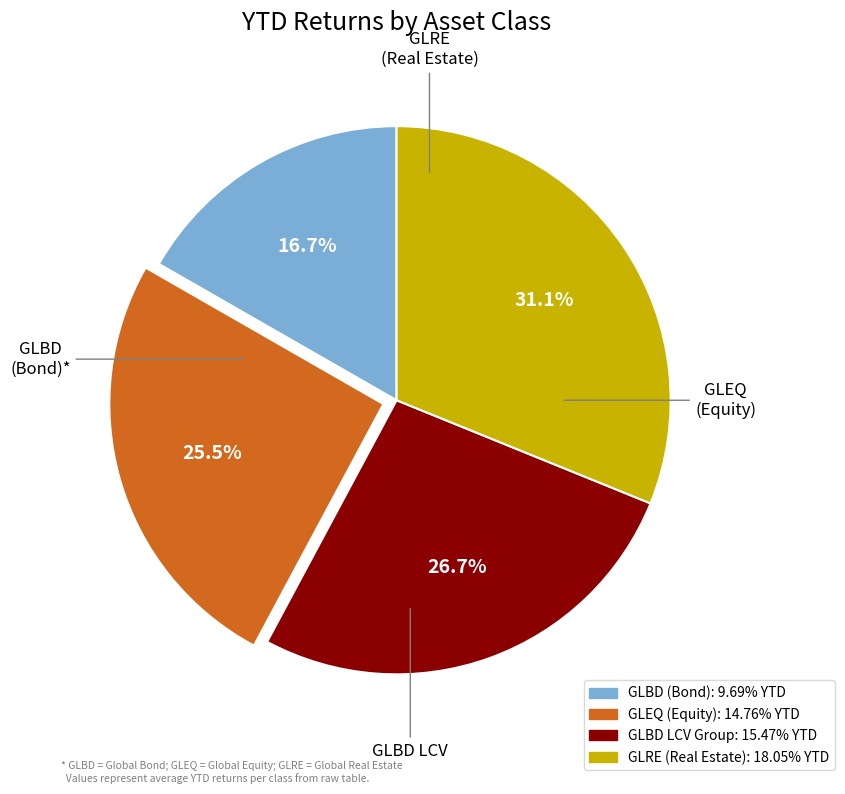

Is there any slice that represents more than half of the pie?

No